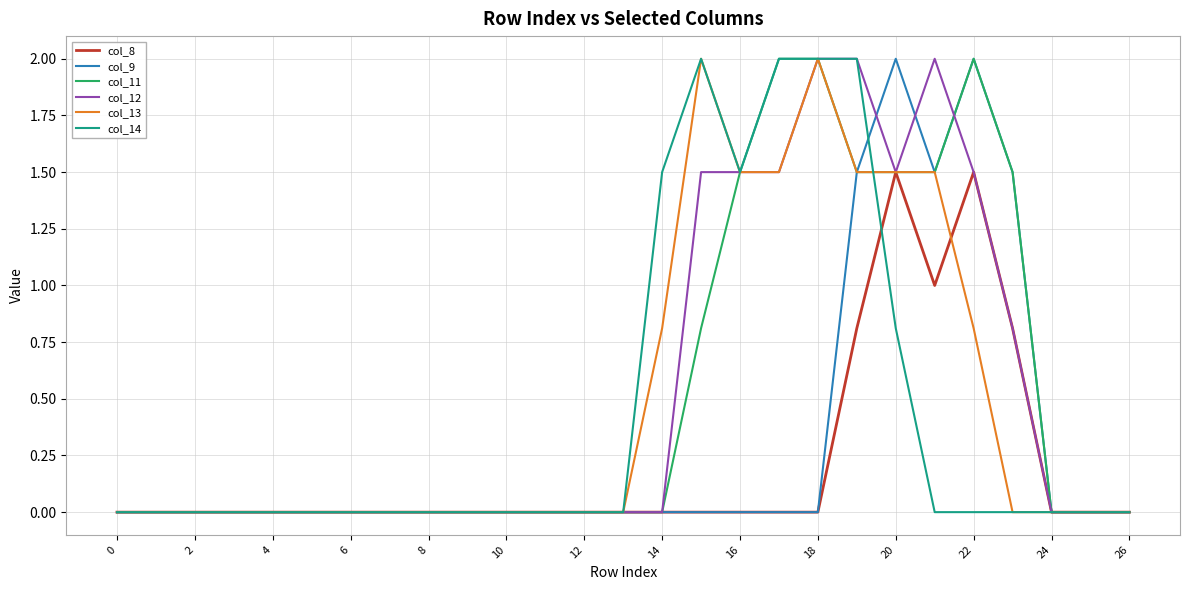

What is the average value of the col_12 series?

0.5